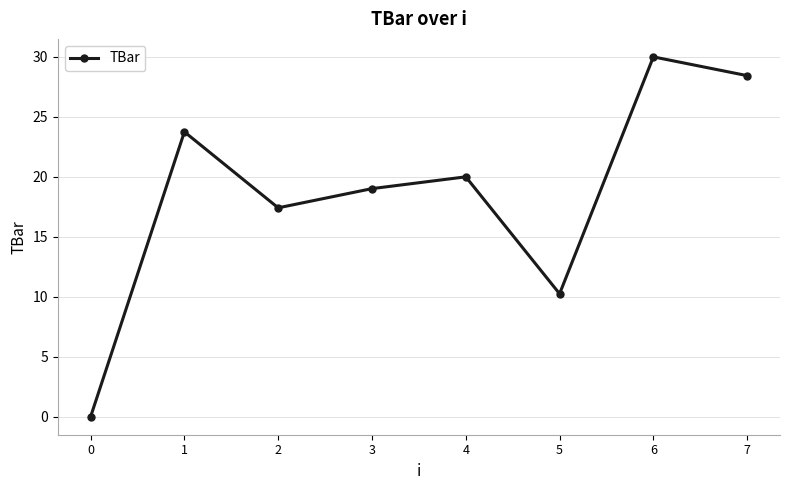

Reading right to left, list all the values displayed in this chart.

7=28.4	6=30.0	5=10.3	4=20.0	3=19.0	2=17.4	1=23.8	0=0.0